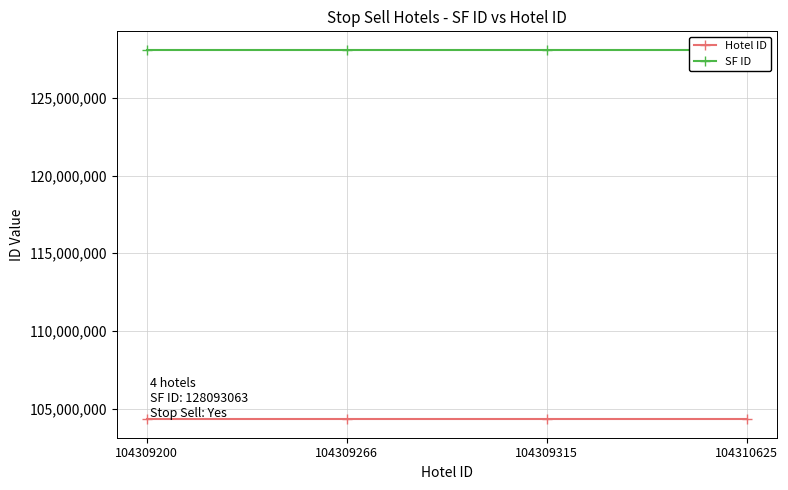

Between 104309200 and 104309266, which is larger?

104309266